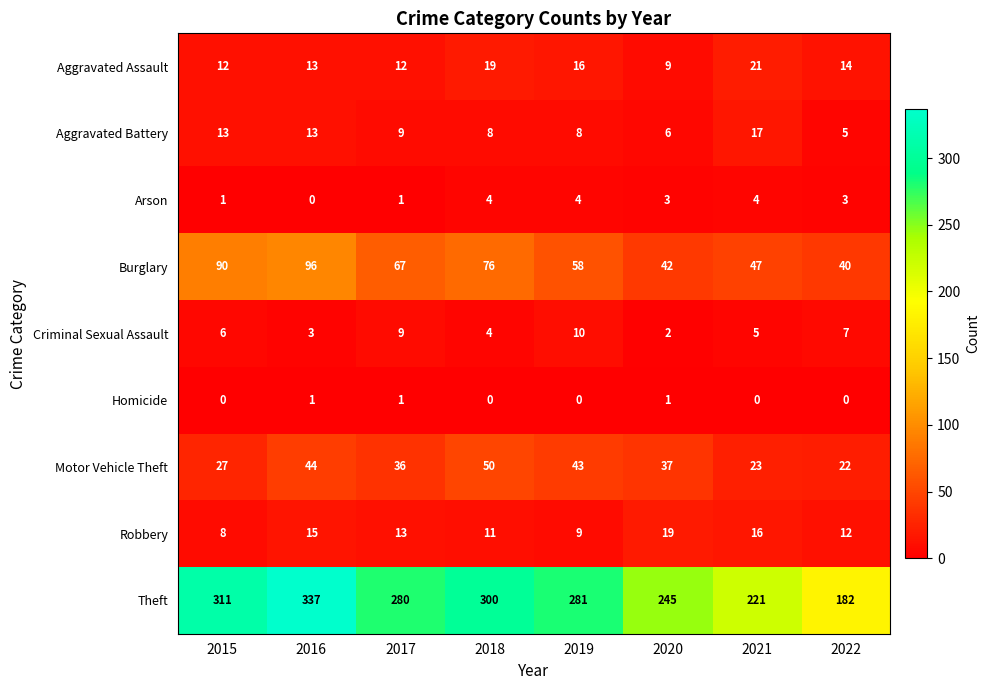

What is the average value of the Robbery series?

13